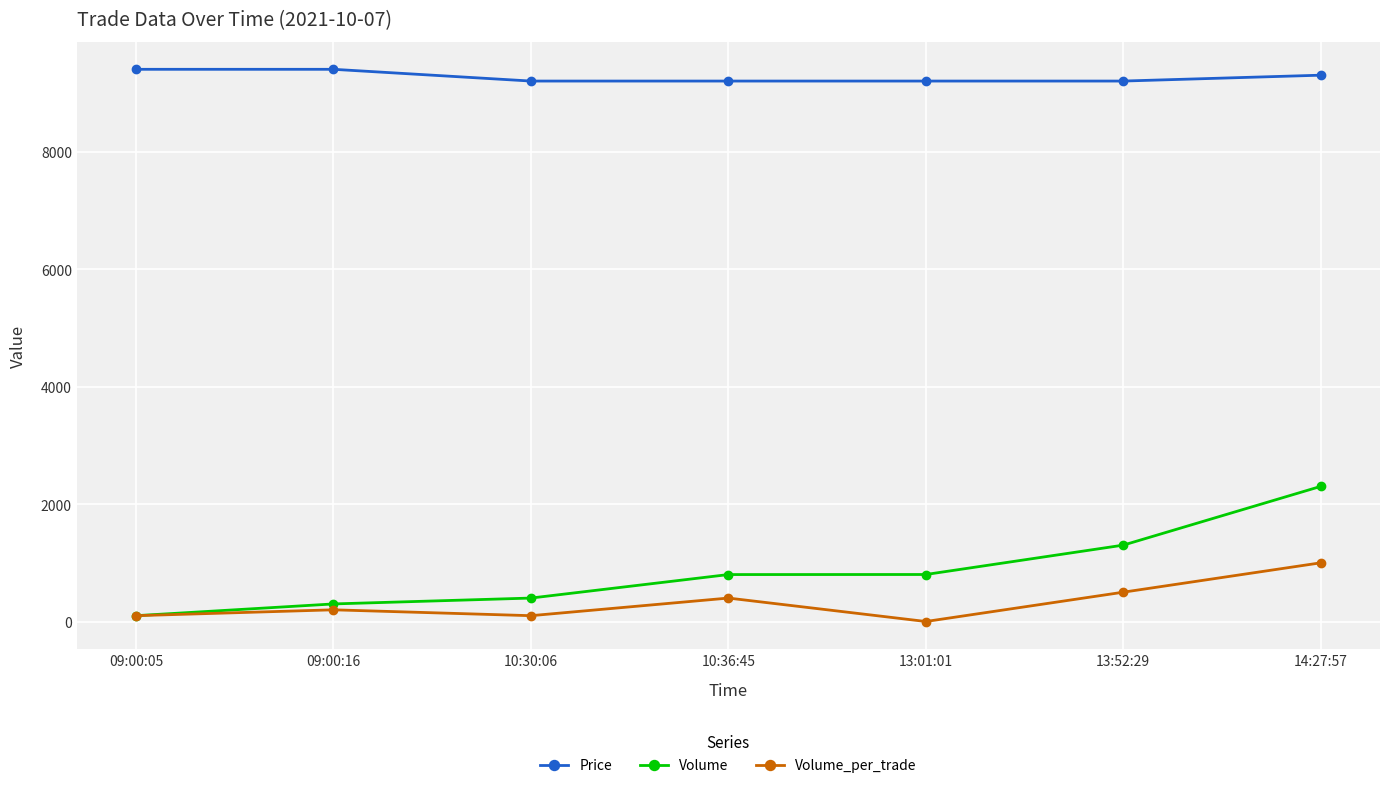

What is the difference between the maximum and second lowest values in the Volume_per_trade series?

900